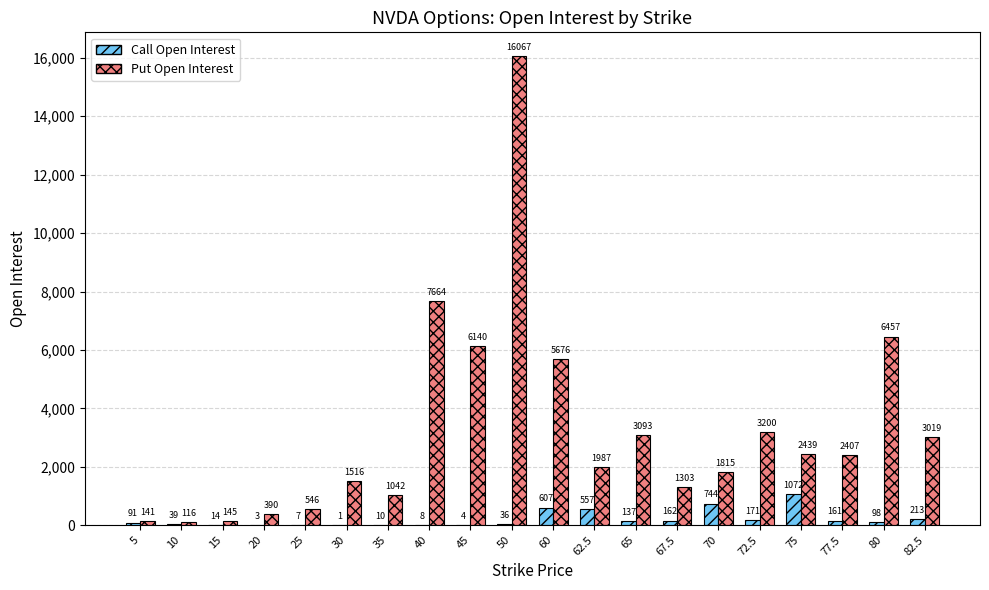

Reading left to right, transcribe all the data shown in this chart.

Call Open Interest: 91	39	14	3	7	1	10	8	4	36	607	557	137	162	744	171	1072	161	98	213
Put Open Interest: 141	116	145	390	546	1516	1042	7664	6140	16067	5676	1987	3093	1303	1815	3200	2439	2407	6457	3019